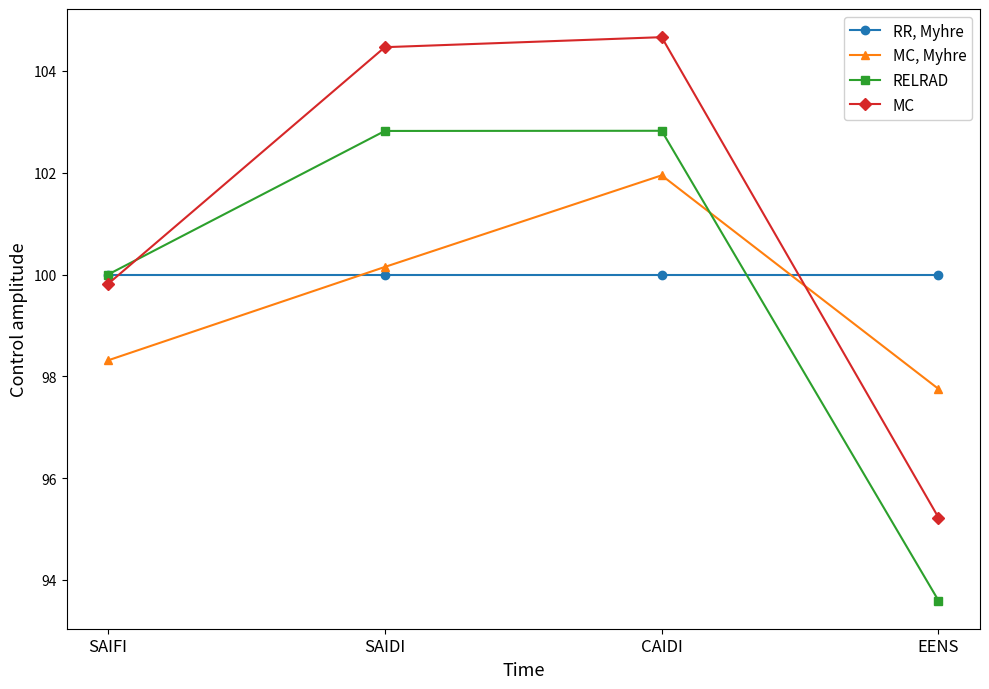

List the series in order of their peak value, lowest first.

RR, Myhre, MC, Myhre, RELRAD, MC